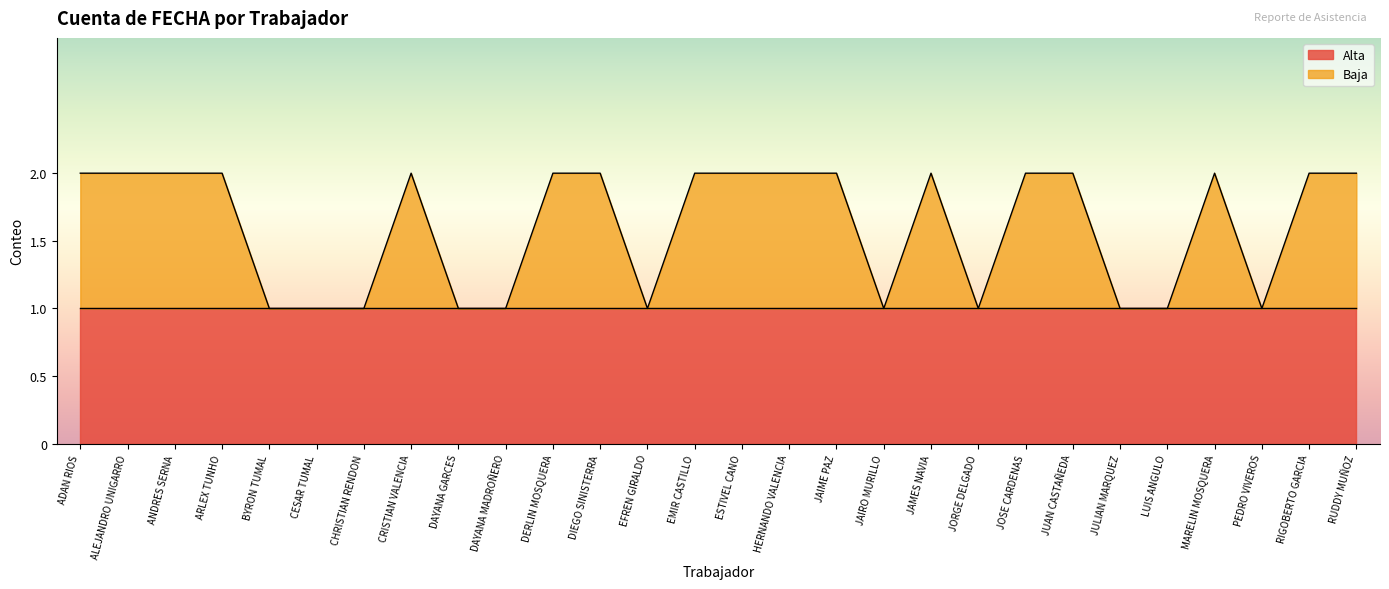

Reading left to right, extract all data points from this chart.

ADAN RIOS=2	ALEJANDRO UNIGARRO=2	ANDRES SERNA=2	ARLEX TUNHO=2	BYRON TUMAL=1	CESAR TUMAL=1	CHRISTIAN RENDON=1	CRISTIAN VALENCIA=2	DAYANA GARCES=1	DAYANA MADROÑERO=1	DERLIN MOSQUERA=2	DIEGO SINISTERRA=2	EFREN GIRALDO=1	EMIR CASTILLO=2	ESTIVEL CANO=2	HERNANDO VALENCIA=2	JAIME PAZ=2	JAIRO MURILLO=1	JAMES NAVIA=2	JORGE DELGADO=1	JOSE CARDENAS=2	JUAN CASTAÑEDA=2	JULIAN MARQUEZ=1	LUIS ANGULO=1	MARELIN MOSQUERA=2	PEDRO VIVEROS=1	RIGOBERTO GARCIA=2	RUDDY MUÑOZ=2